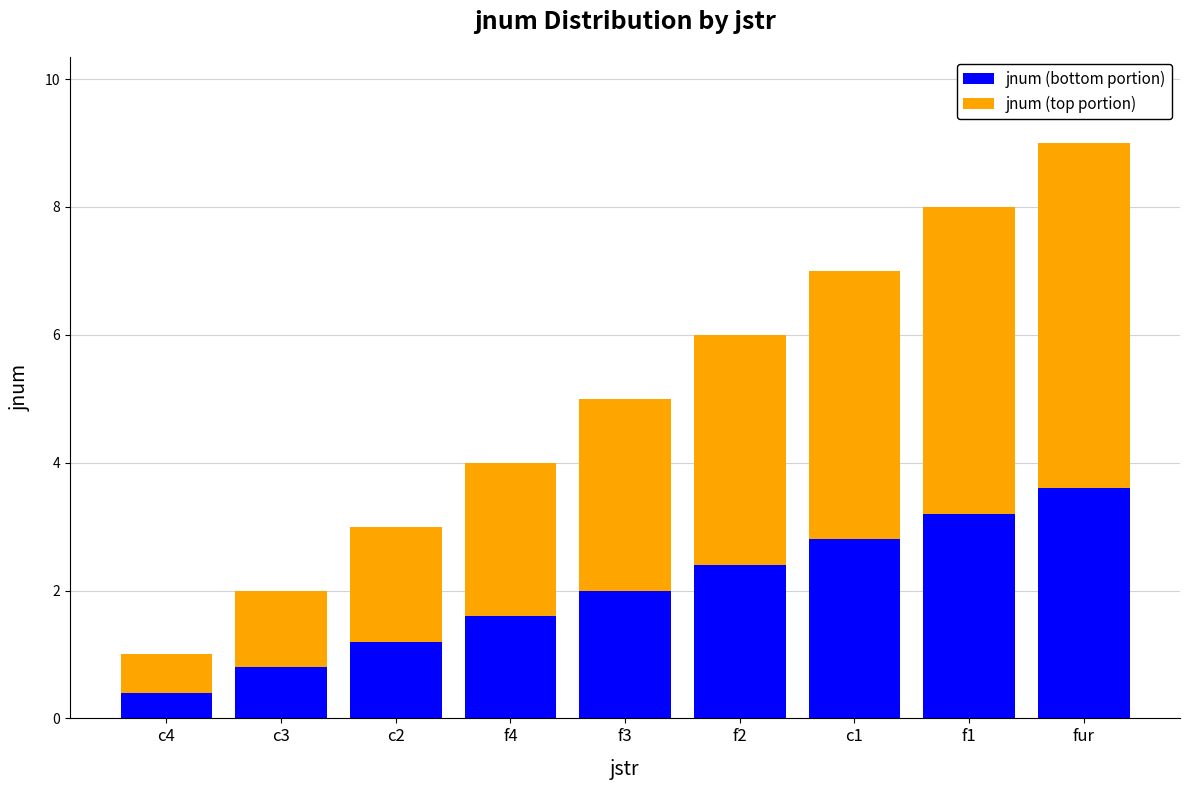

Reading right to left, transcribe the values for jnum (bottom portion).

fur=3.6	f1=3.2	c1=2.8	f2=2.4	f3=2.0	f4=1.6	c2=1.2	c3=0.8	c4=0.4